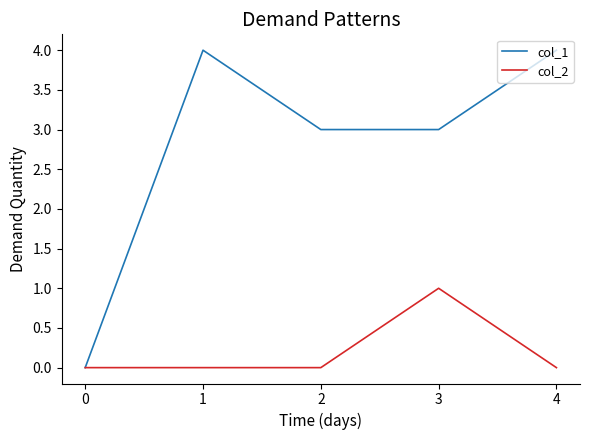

Is it true that col_2 equals 1 at 0?

False